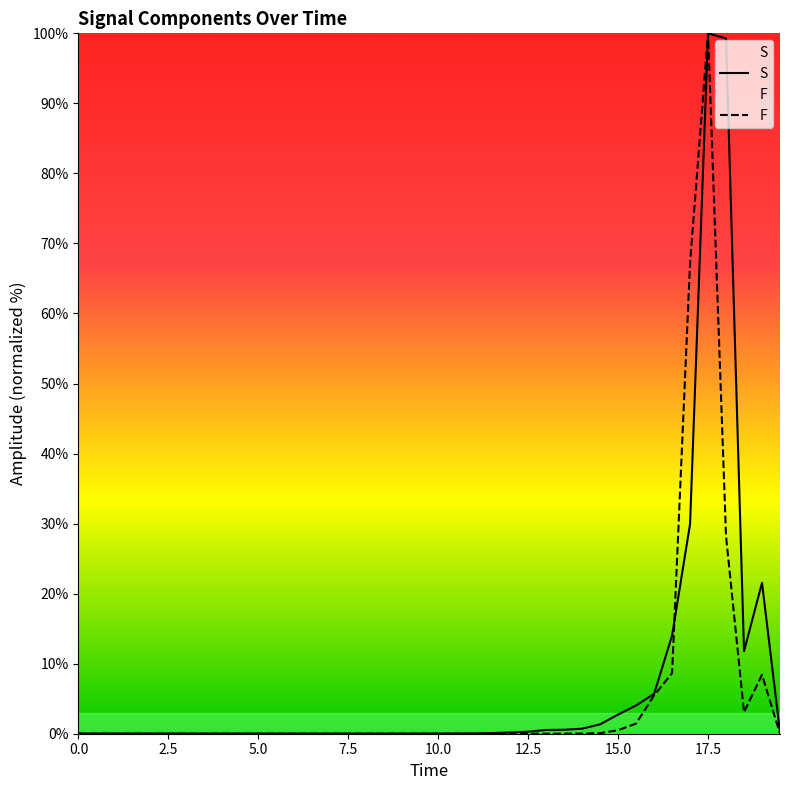

How many lines are shown in the chart?

2